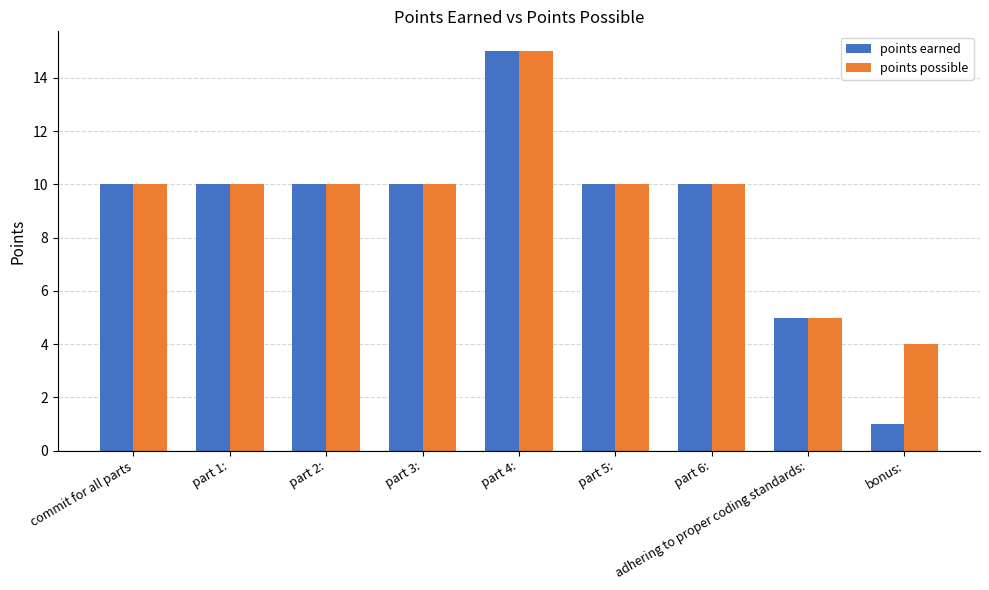

What is the difference between the highest and lowest values at bonus:?

3